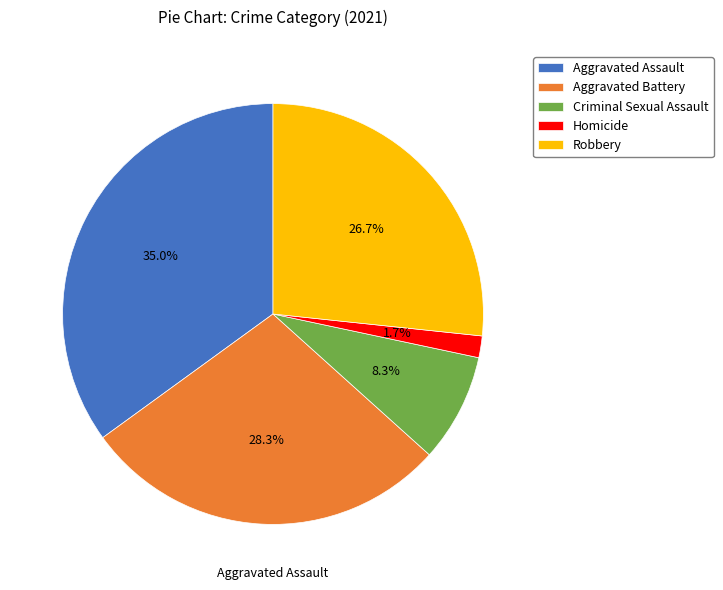

To the nearest percent, what is the combined percentage of Criminal Sexual Assault and Aggravated Assault?

43%